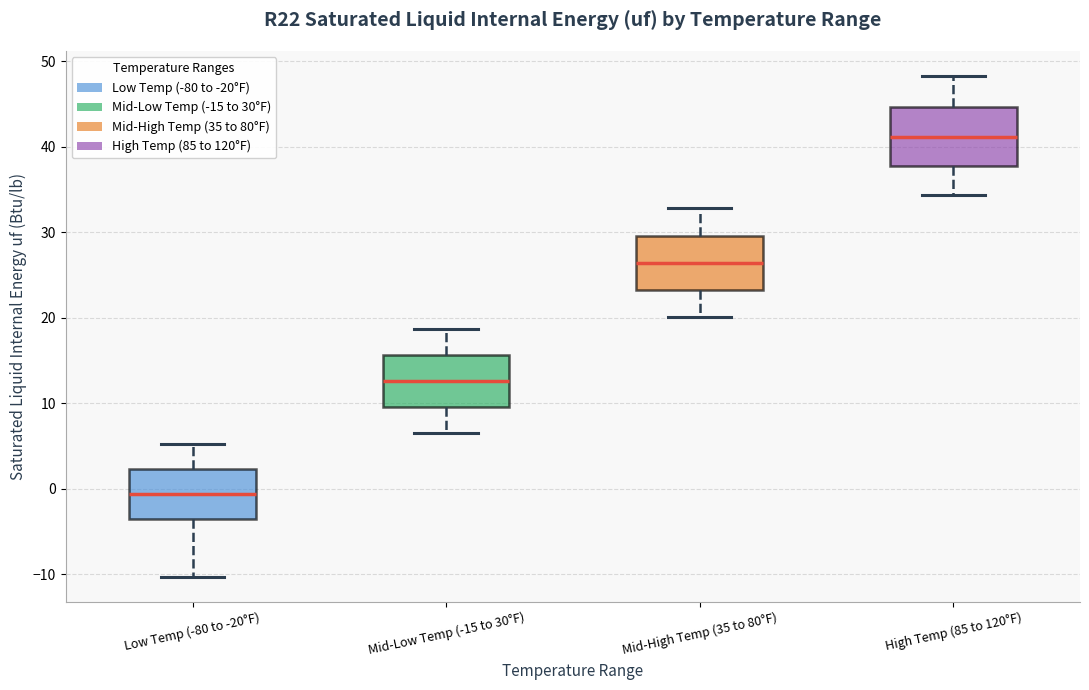

Reading left to right, read every box against the y-axis: the position of its median line, the range the box covers, and the ends of its whiskers. The values are not printed on the chart, so give them approximately, as read against the axis.

Low Temp (-80 to -20°F): median -1, box -4 to 2, whiskers -10 to 5
Mid-Low Temp (-15 to 30°F): median 13, box 10 to 16, whiskers 7 to 19
Mid-High Temp (35 to 80°F): median 26, box 23 to 30, whiskers 20 to 33
High Temp (85 to 120°F): median 41, box 38 to 45, whiskers 34 to 48